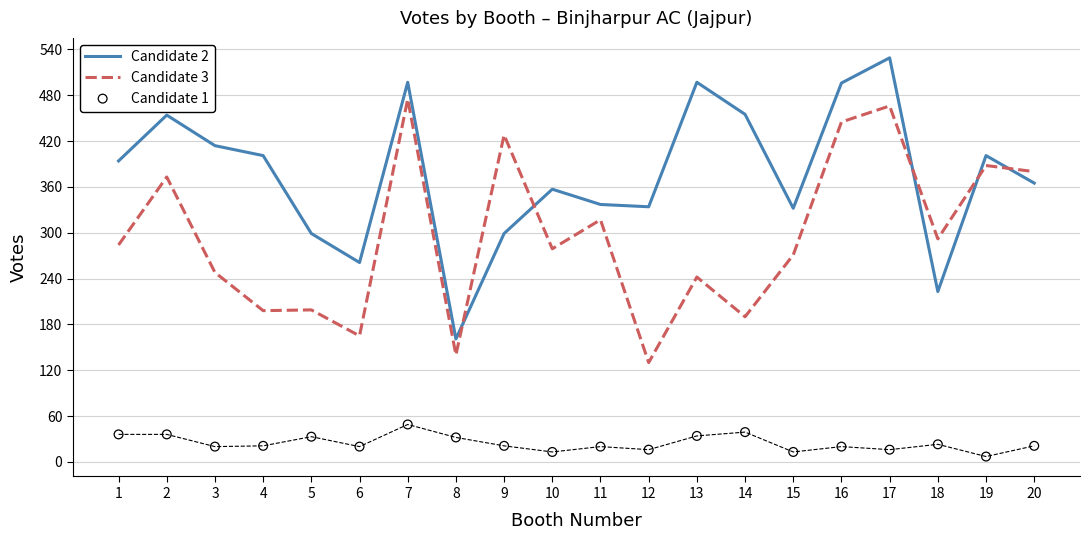

What is the total value across all series at 19?

796